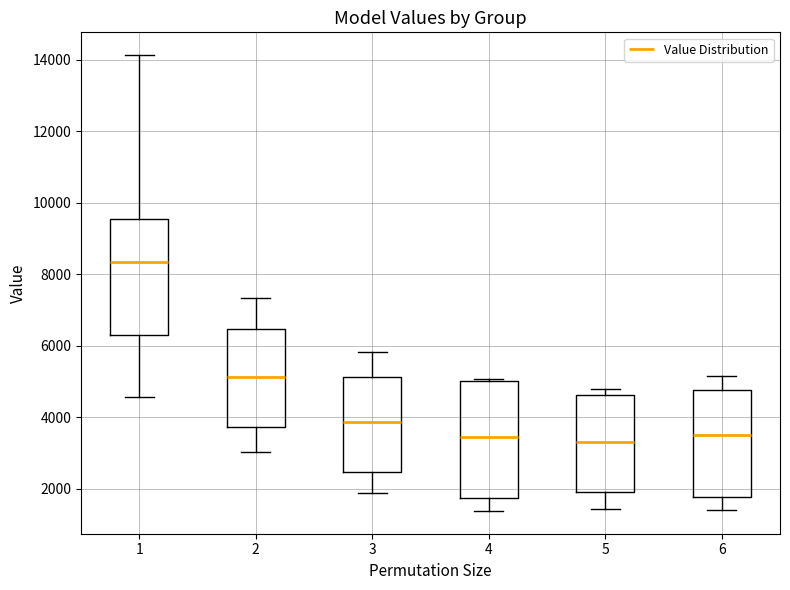

Which box's median line is the highest?

1